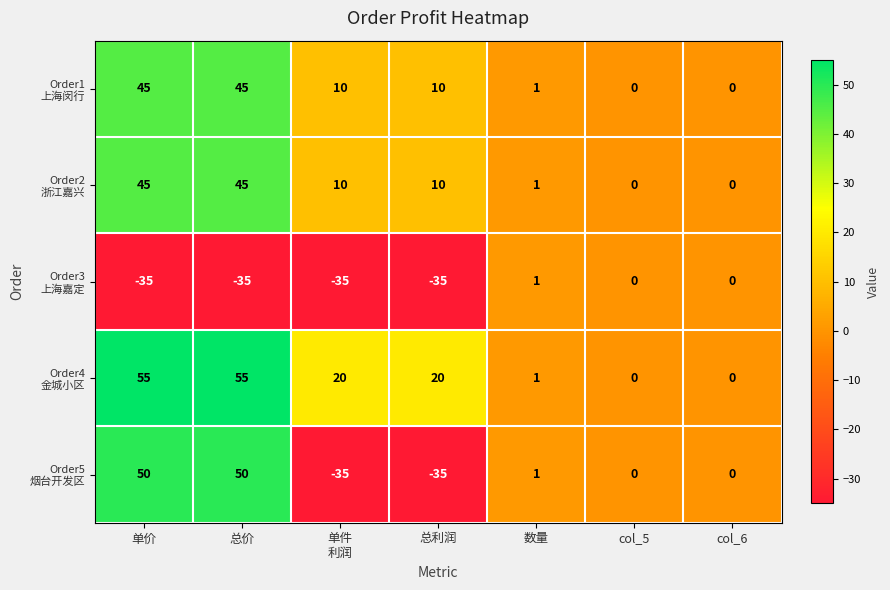

What is the minimum value shown in the chart?

-35